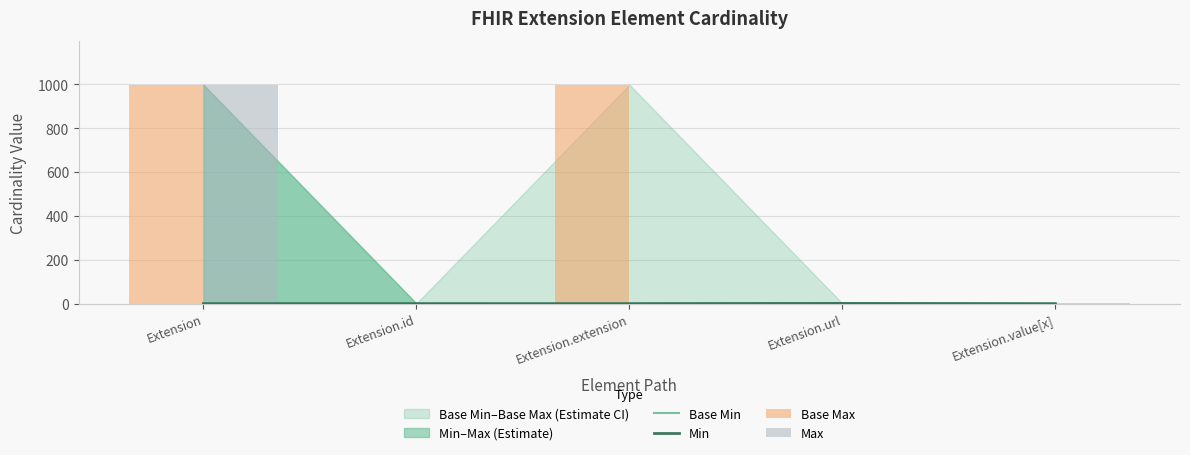

List the labels in order of Min value, smallest first.

Extension, Extension.id, Extension.extension, Extension.value[x], Extension.url